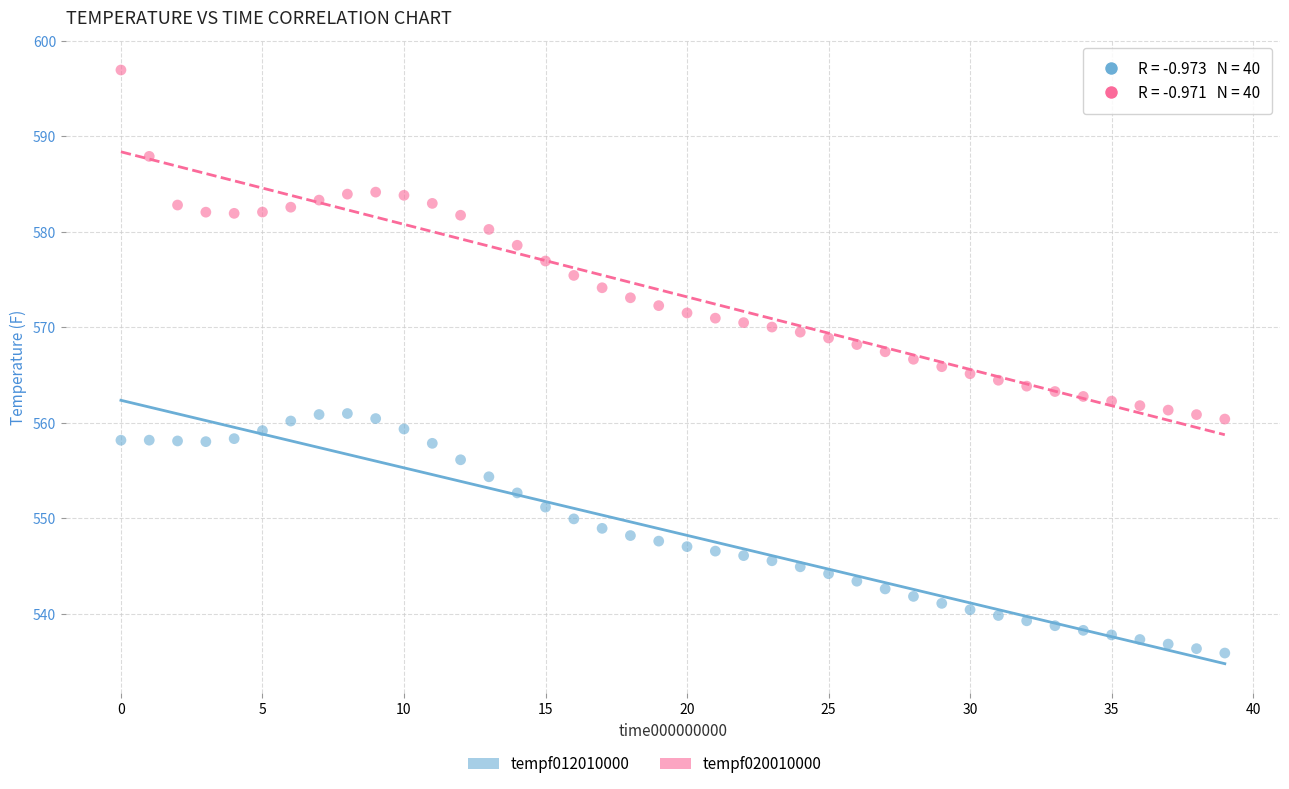

Which series contains the lowest Y value?

tempf012010000